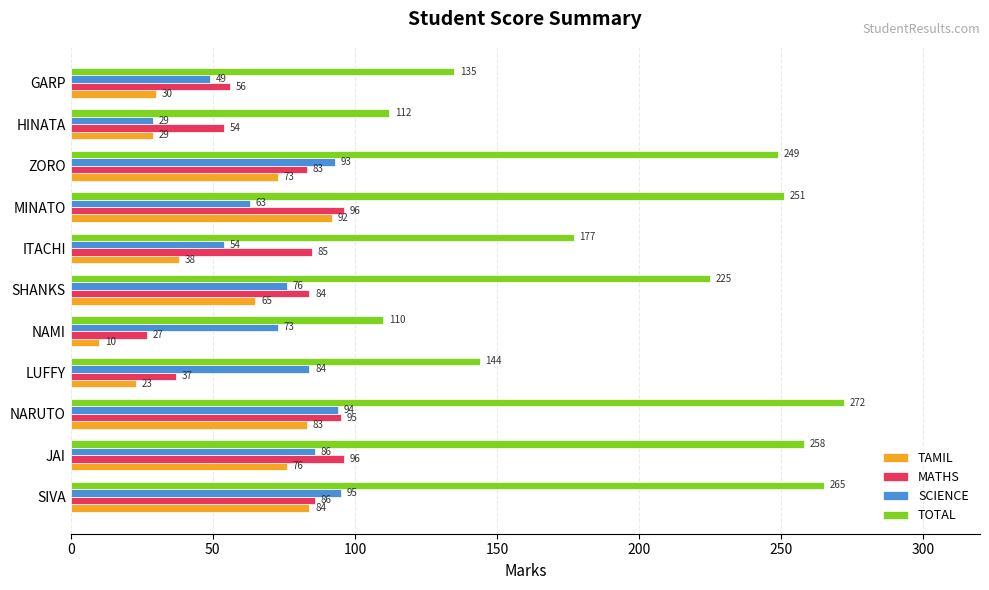

What is the sum of all SCIENCE values?

796